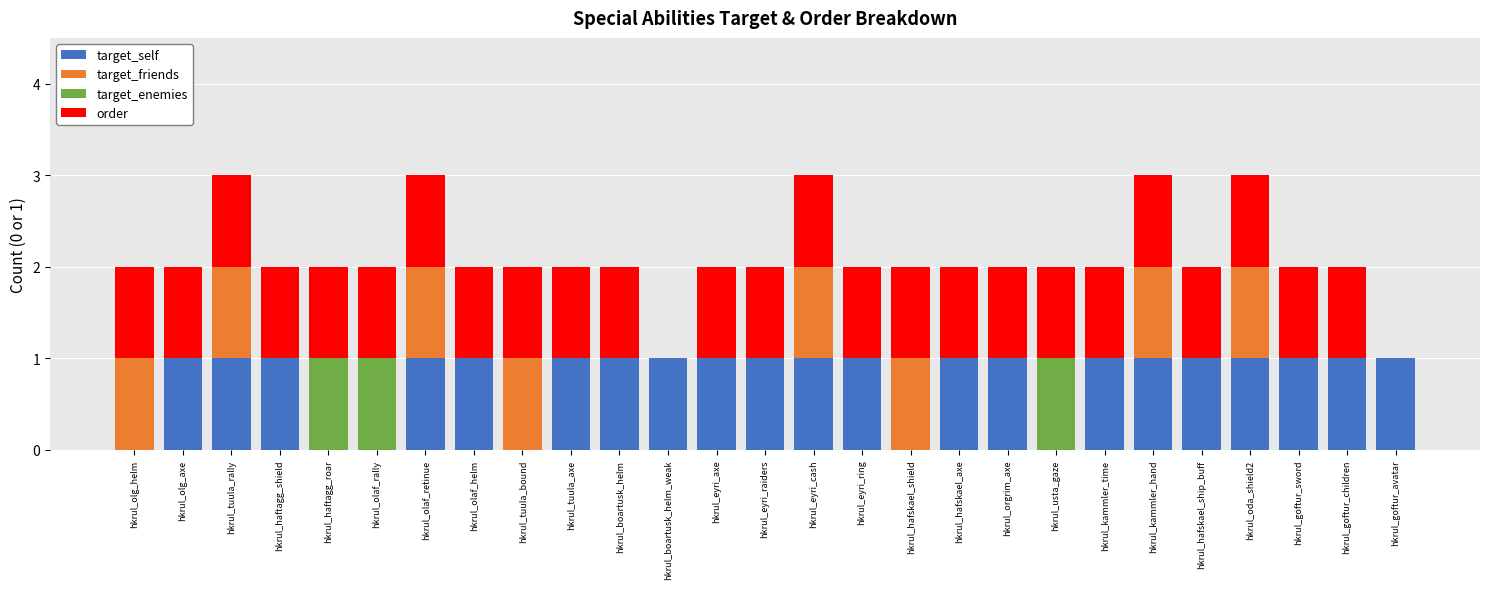

The target_self series shows 1 at hkrul_kammler_hand. True or false?

True